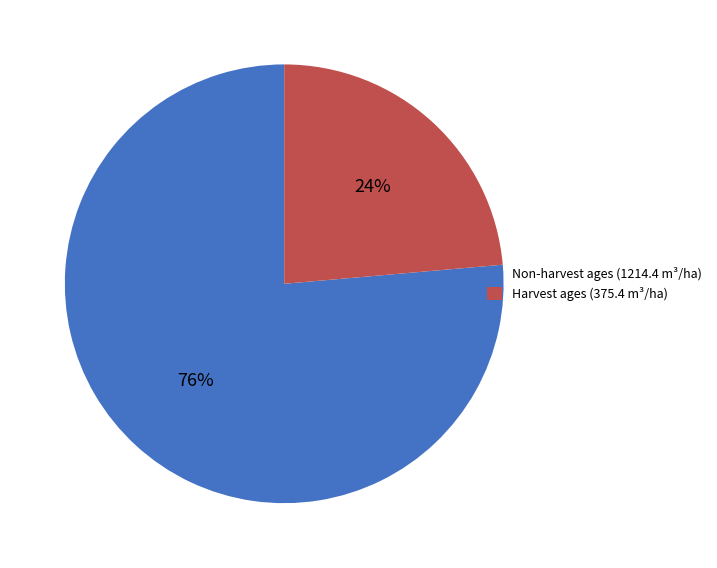

Is there a majority slice in this chart?

Yes